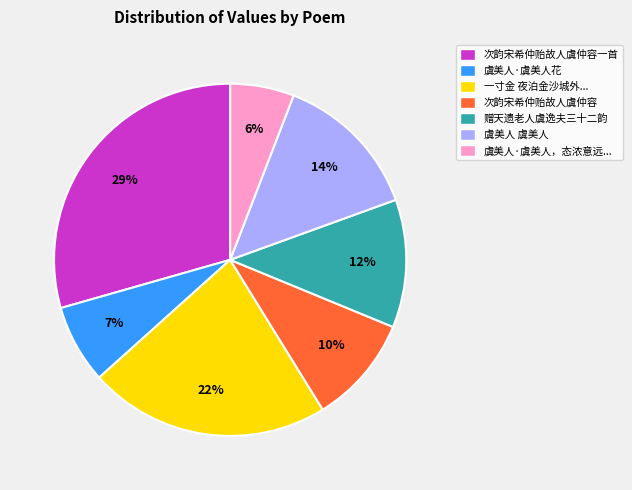

To the nearest percent, what is the average slice percentage?

14%